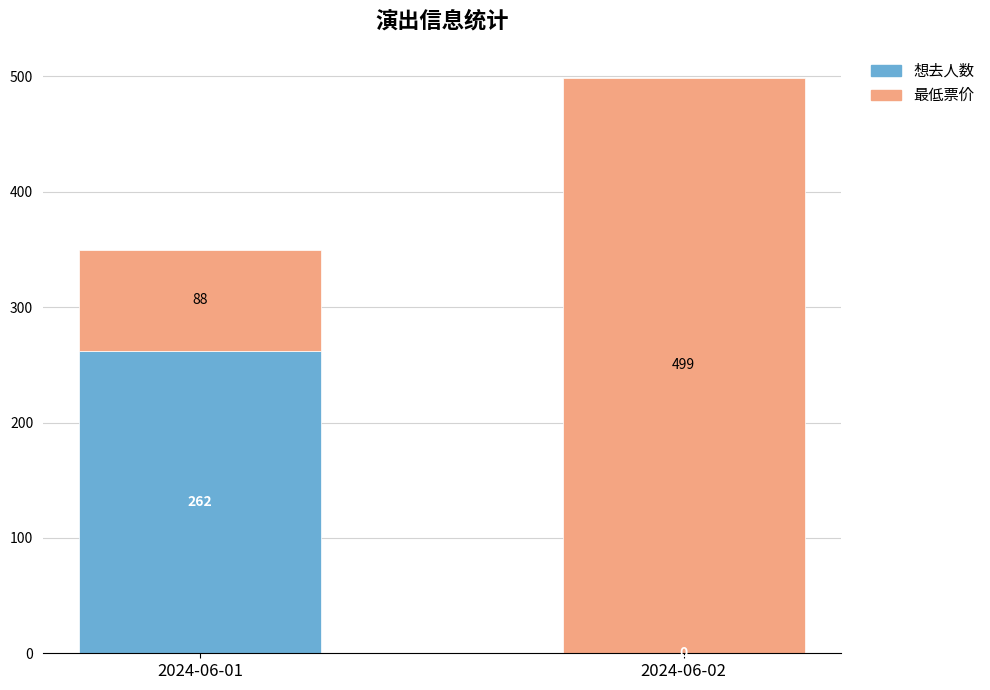

At which category is the sum across all series the highest?

2024-06-02